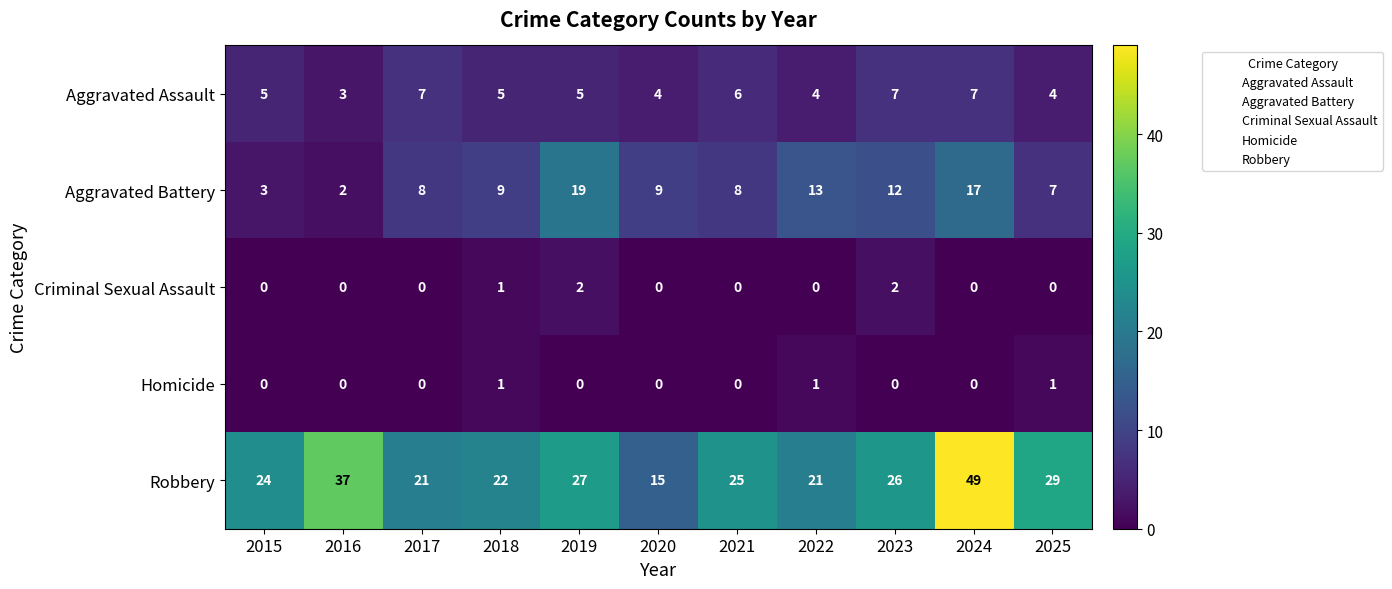

What is the total value across all series at 2019?

53